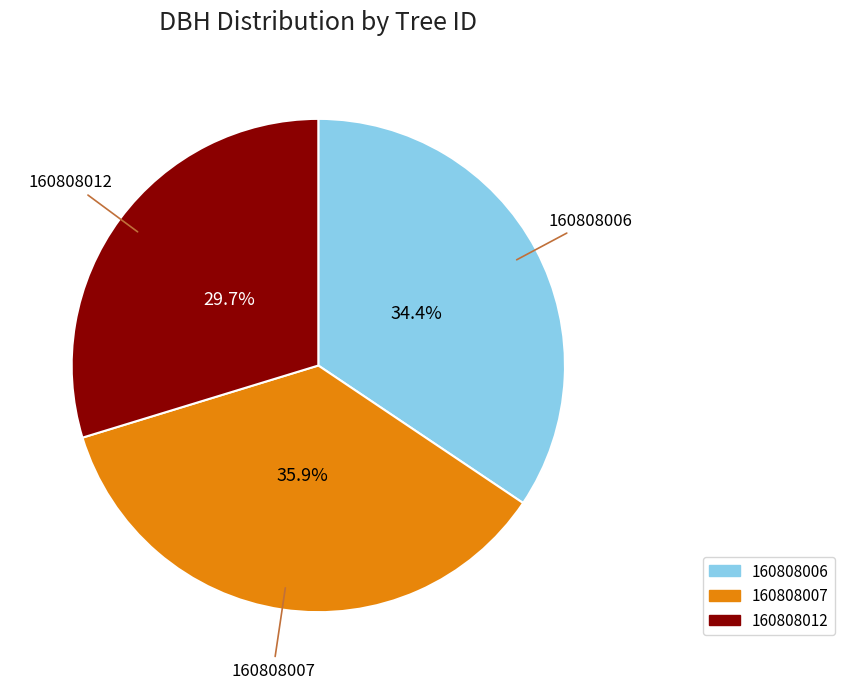

To the nearest percent, what is the average slice percentage?

33%